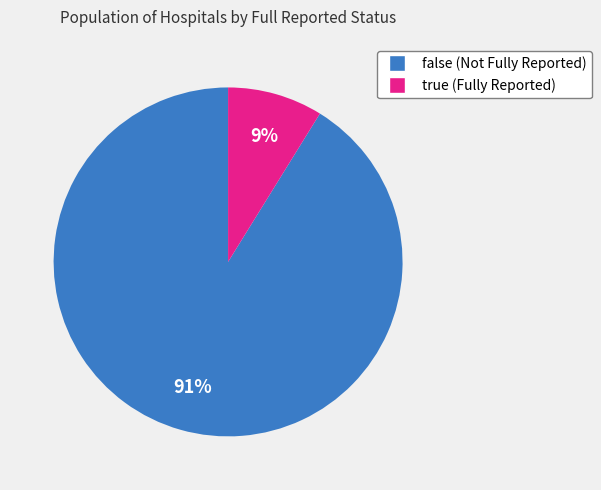

Do false and true together represent more than half of the pie?

Yes